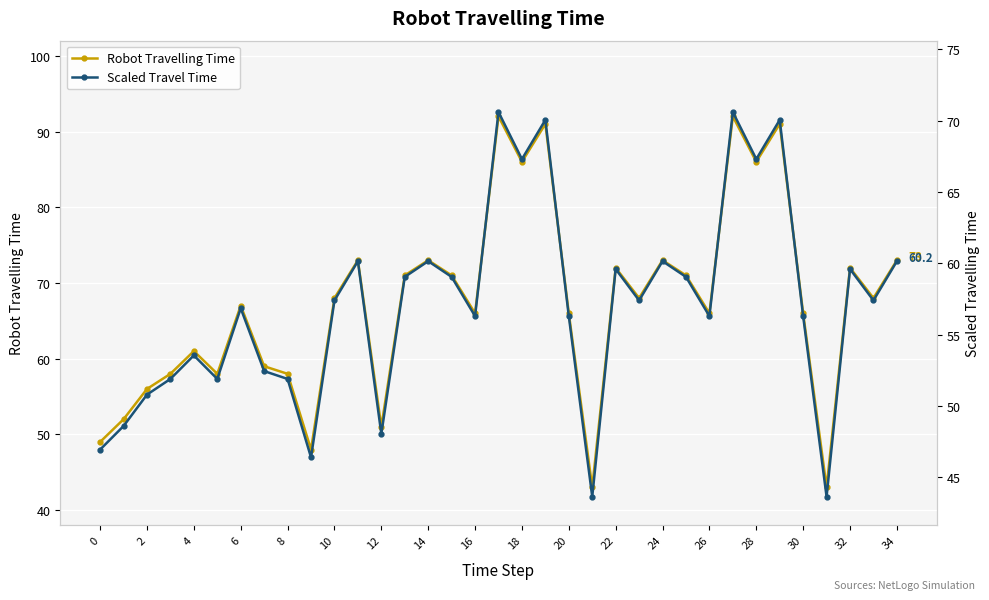

The Scaled Travel Time series shows 92.2 at 25. True or false?

False